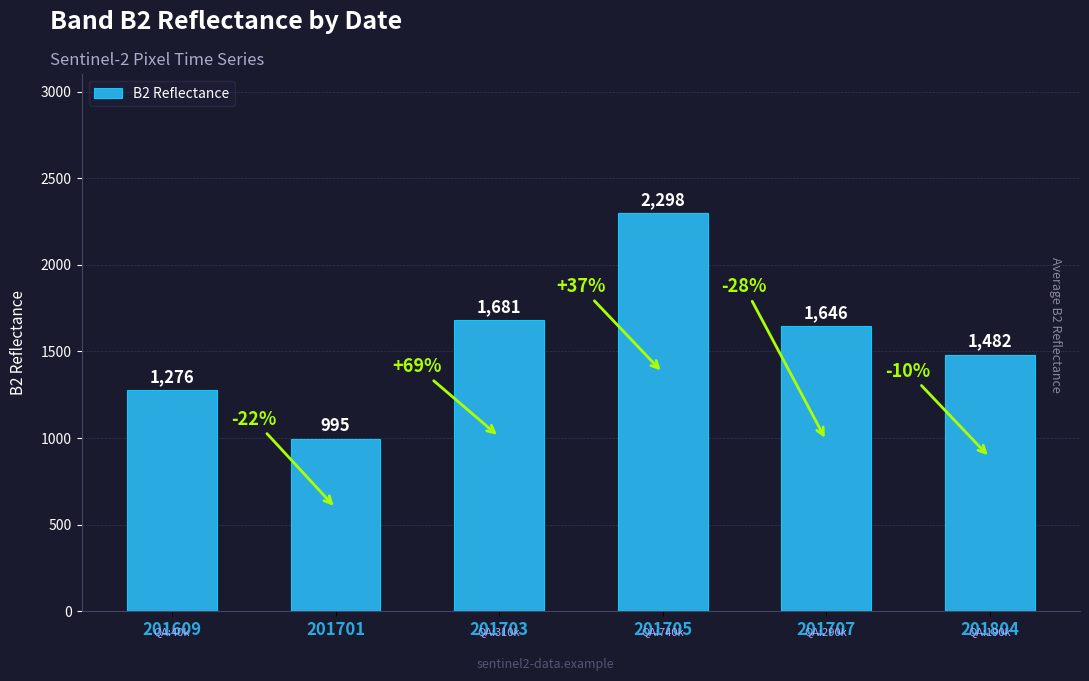

What is the change in value from 201609 to 201703?

+405